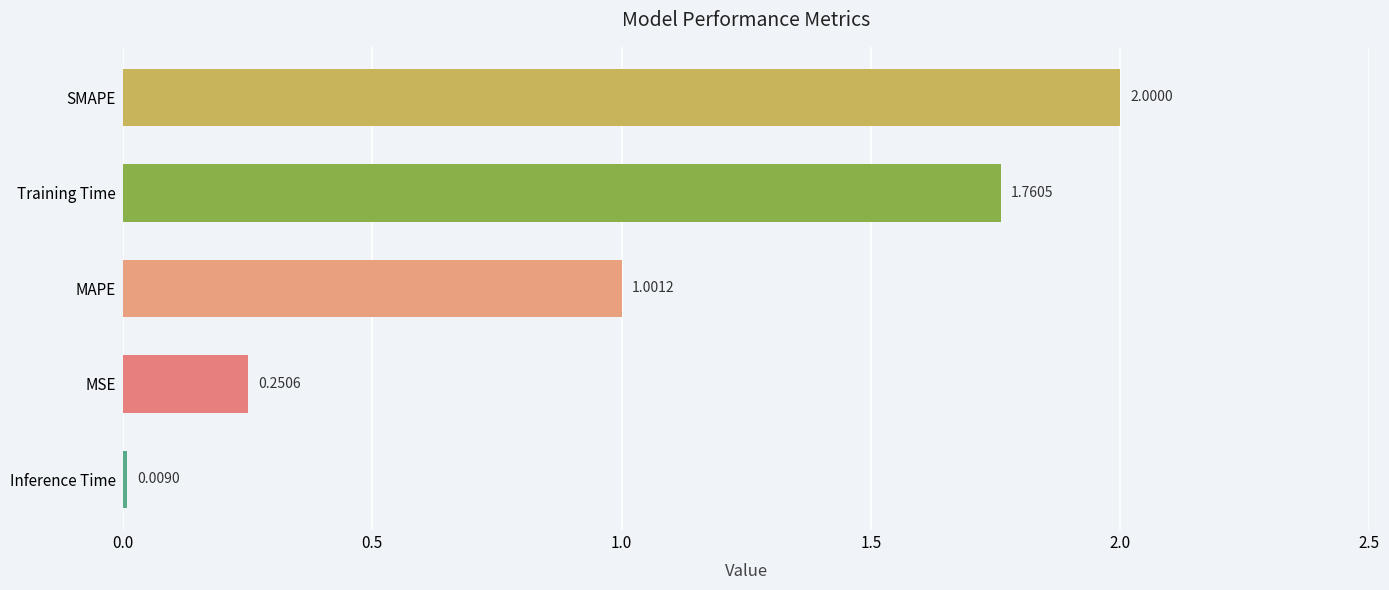

At which label is the value closest to 1?

MAPE